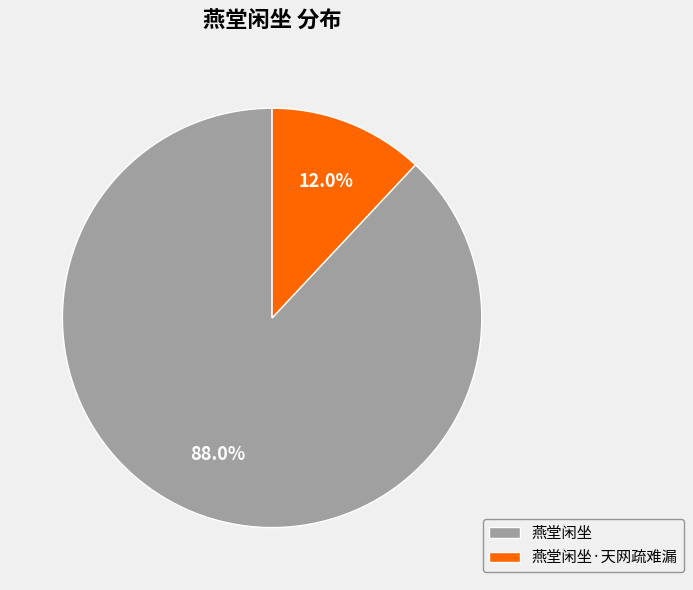

Which slice is the smallest?

燕堂闲坐·天网疏难漏